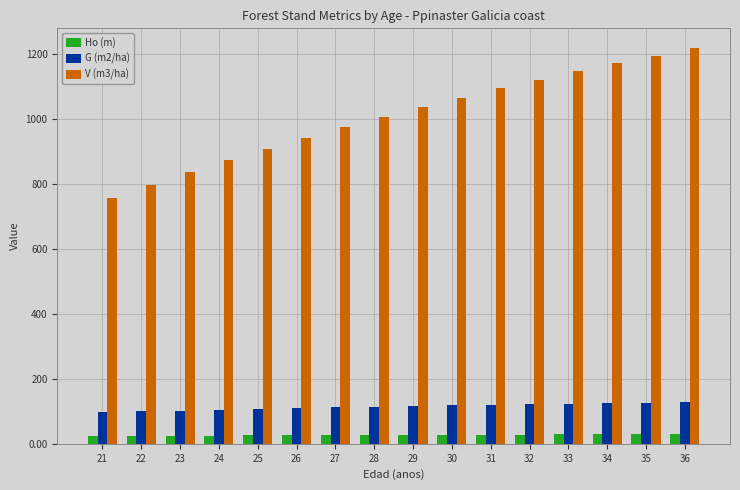

What are all the series names shown in the legend?

Ho (m), G (m2/ha), V (m3/ha)